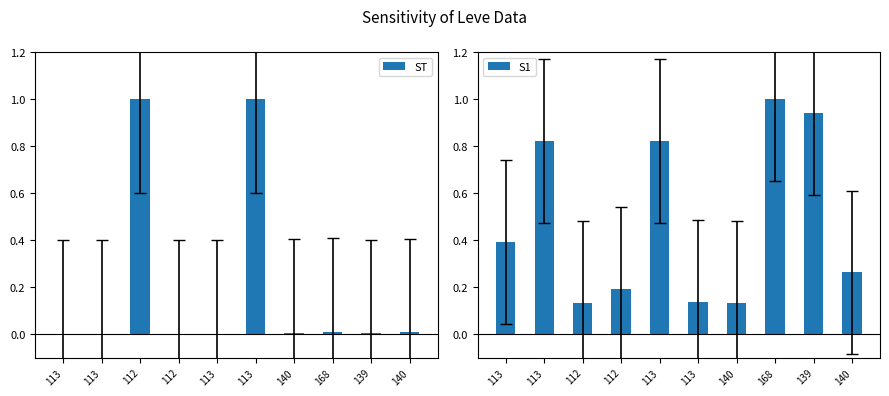

What is the label of the 7th bar from the right?

112